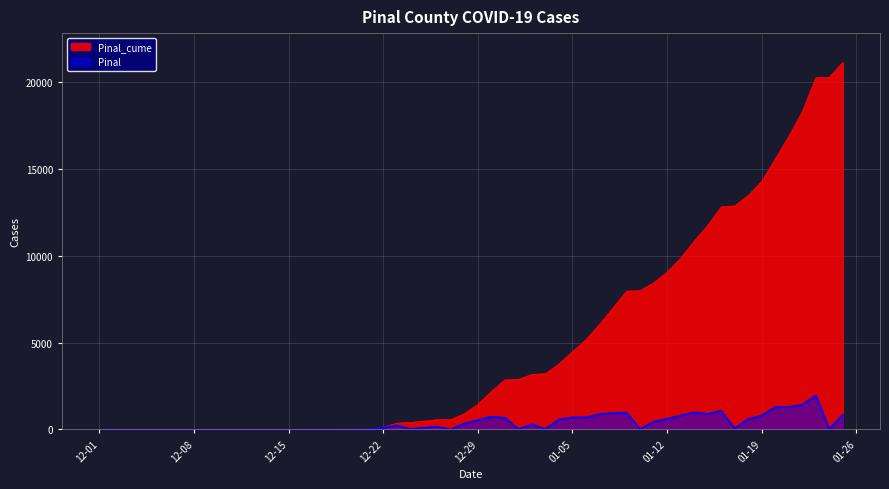

Is the value of Pinal_cume at 2020-12-24 greater than the value of Pinal at 2021-01-16?

No